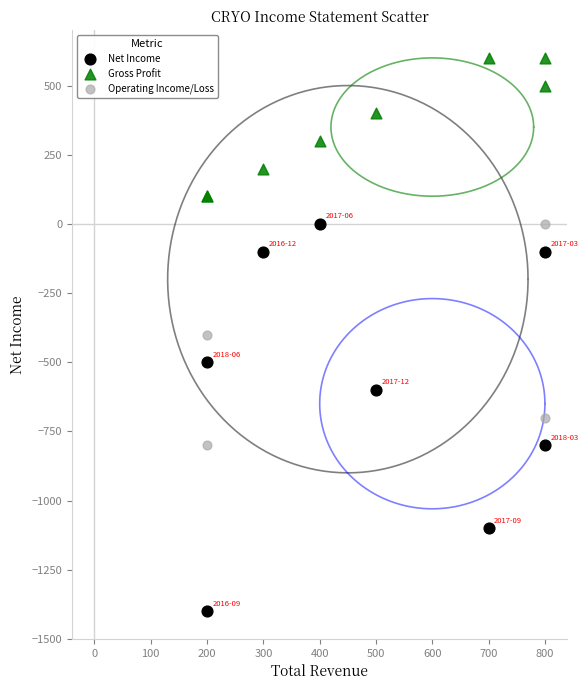

What are all the series names shown in the legend?

Net Income, Gross Profit, Operating Income/Loss